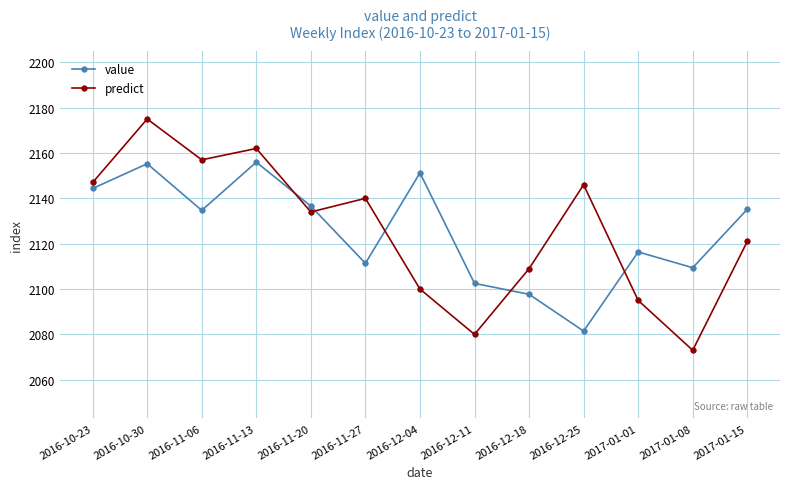

Count the number of data series in this chart.

2